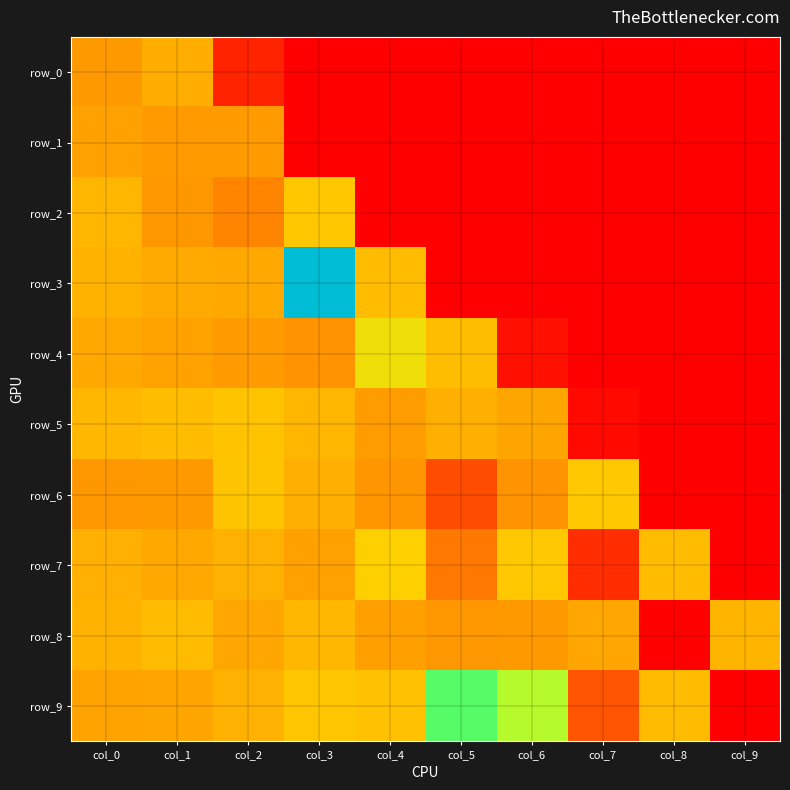

At col_6, list the series in order from largest to smallest.

row_9, row_7, row_5, row_8, row_6, row_4, row_0, row_1, row_2, row_3